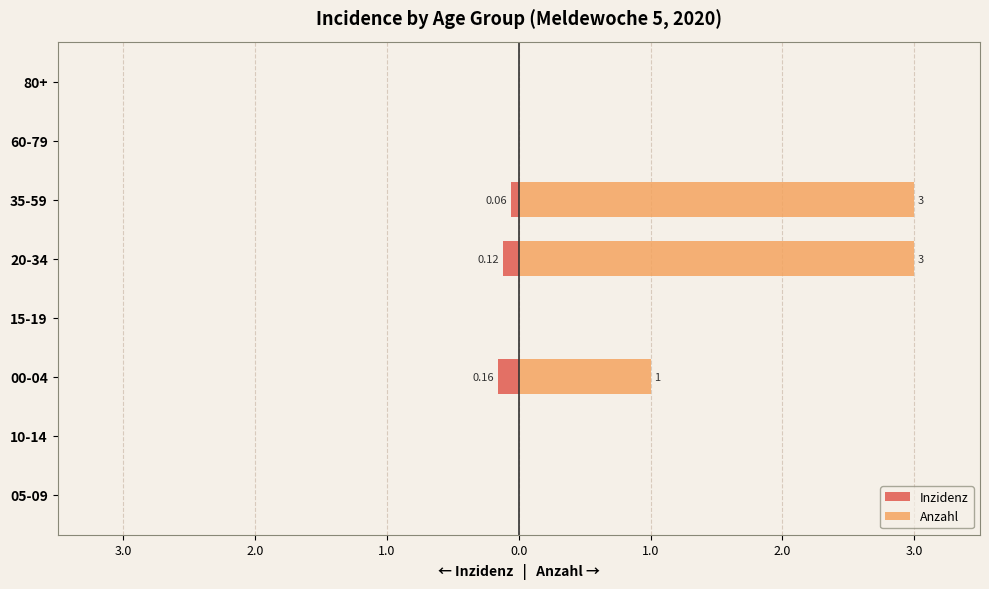

How many distinct data groups are displayed?

2